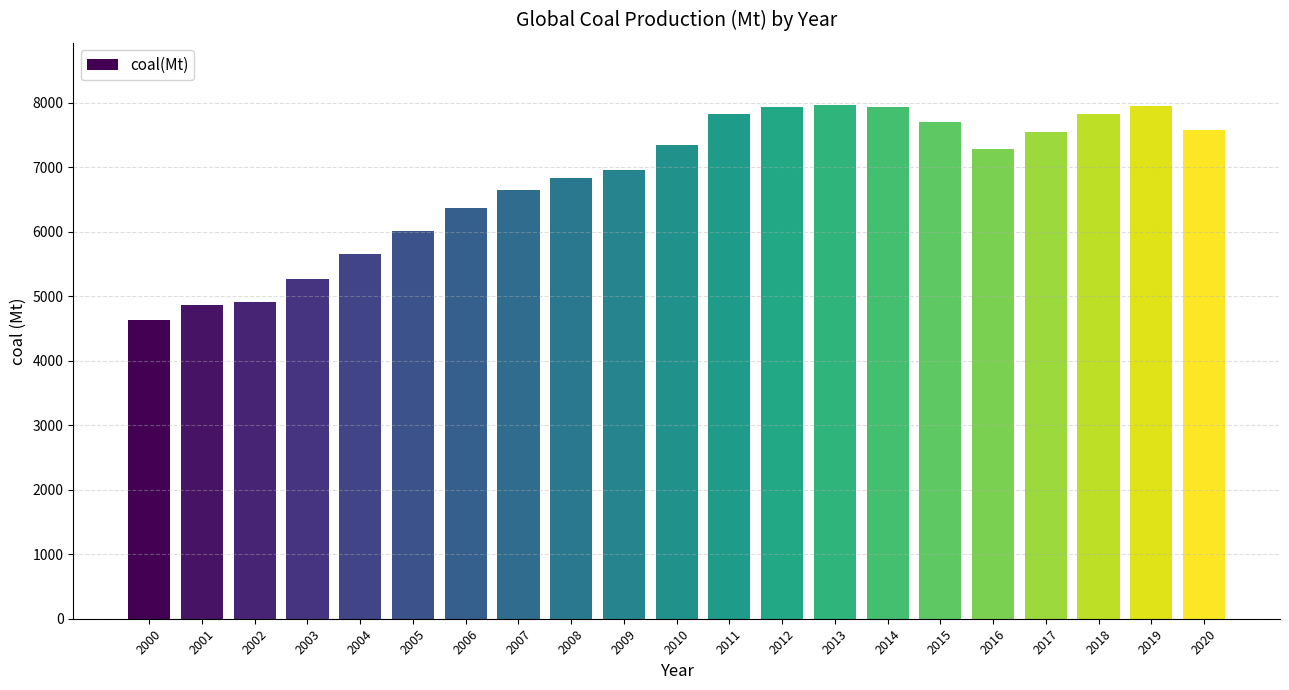

What is the sum of the values at 2019 and 2002?

12874.0